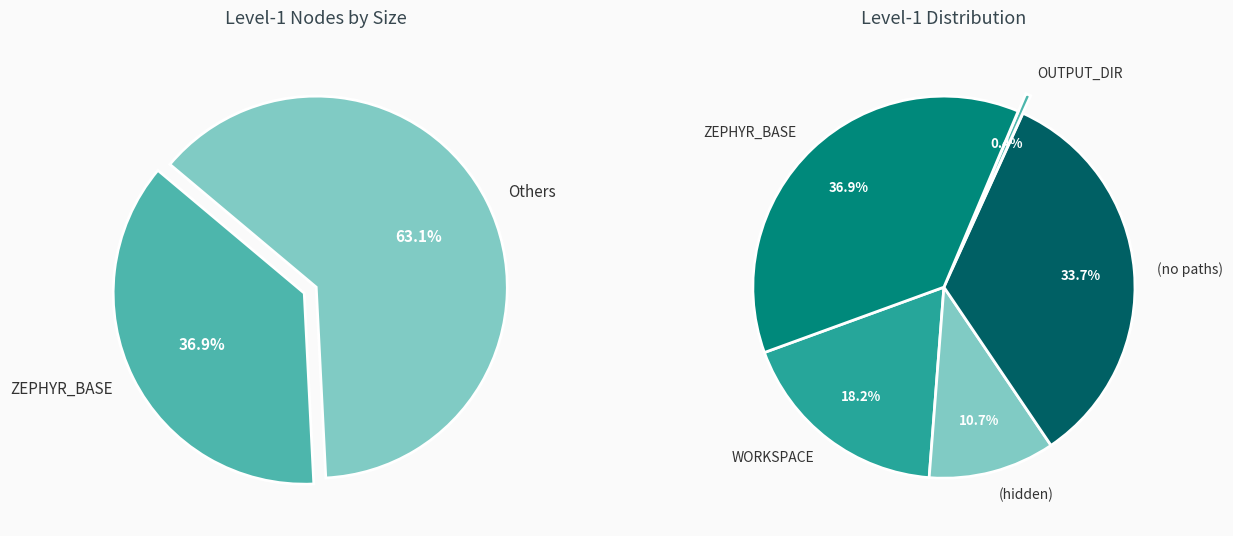

What percentage is NOT represented by WORKSPACE?

81.8%